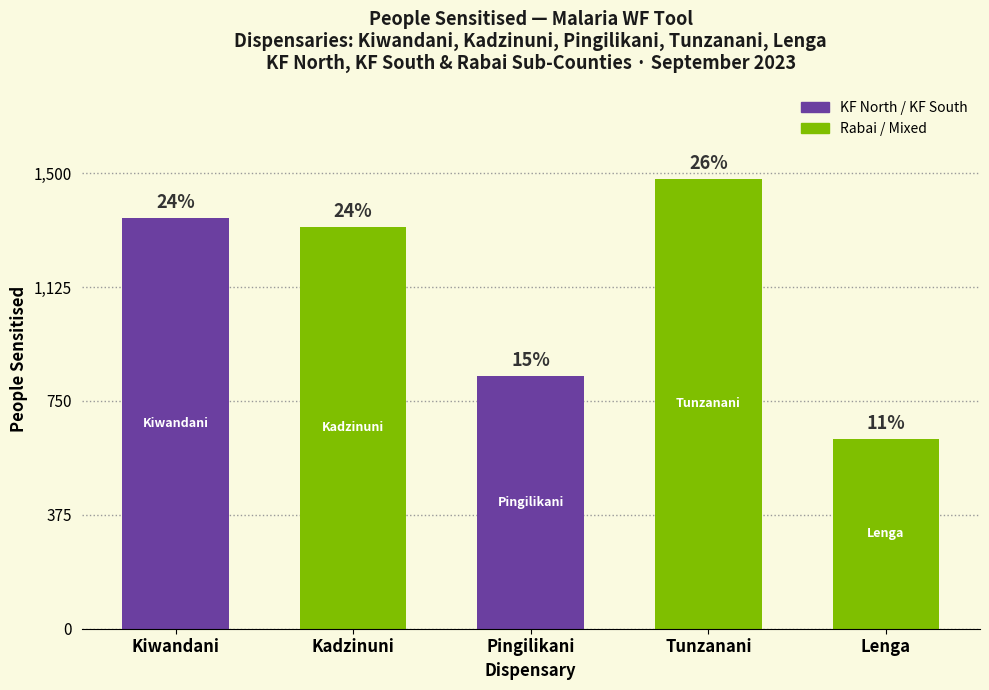

How many bars are there in total?

5